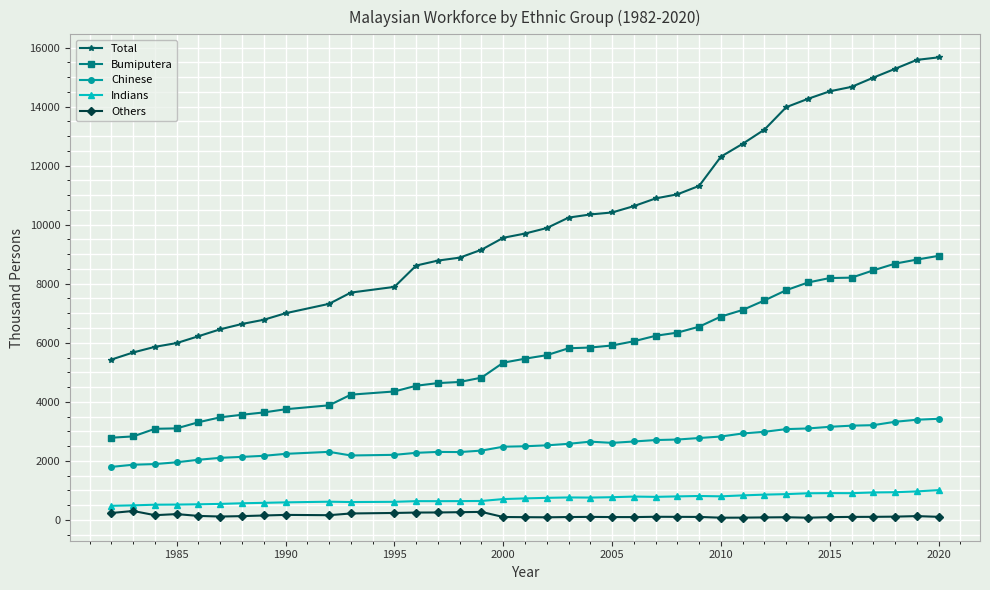

Which series has the largest range (max minus min)?

Total